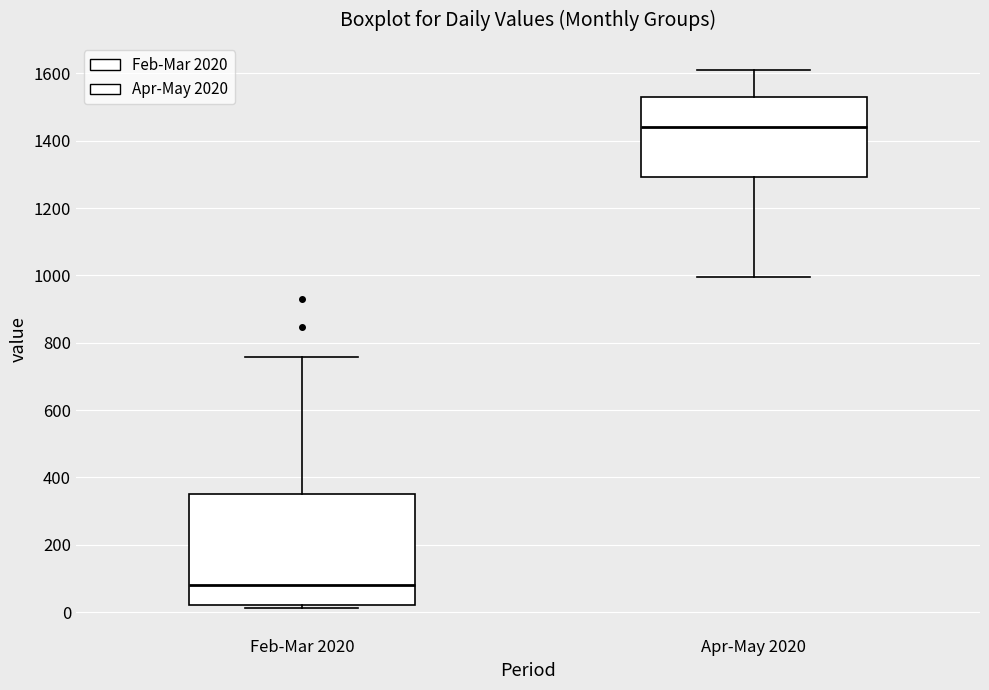

Which box's median line is the highest?

Apr-May 2020